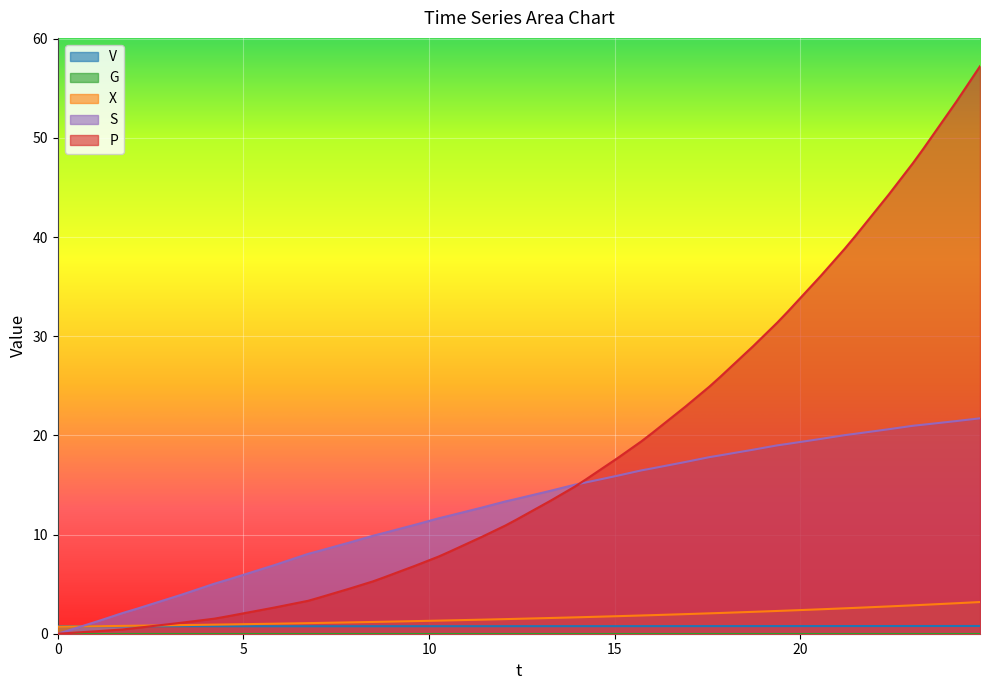

Count the number of categories in the chart.

40